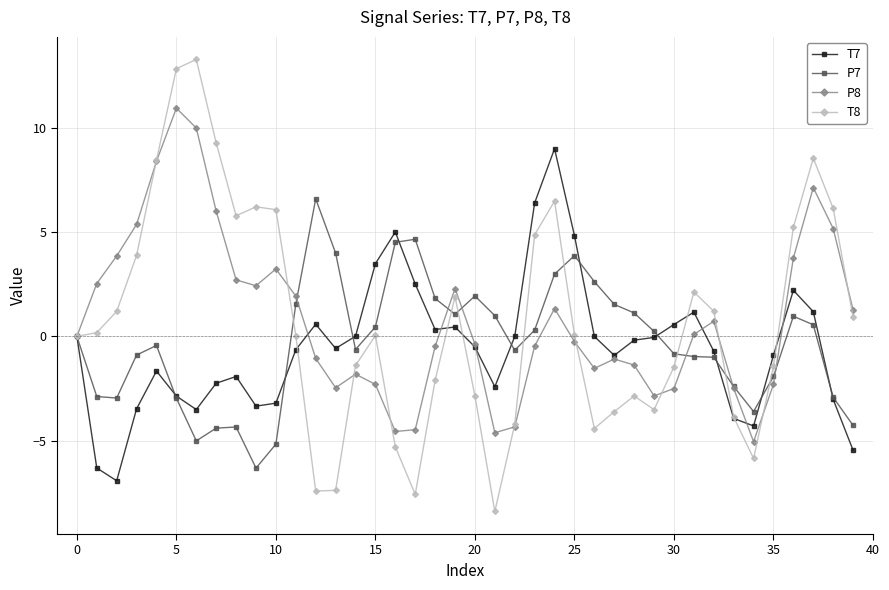

What is the average value of the T7 series?

-0.5